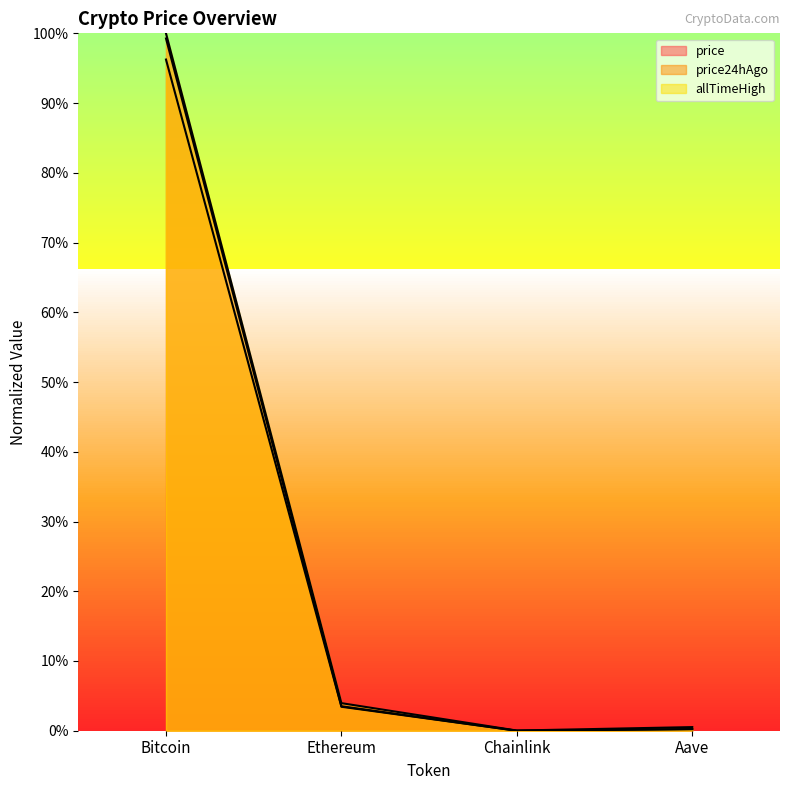

What is the sum of the price values at Chainlink and Bitcoin?

1.0